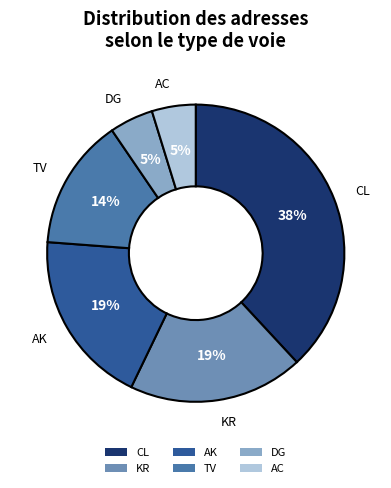

Is TV the majority of the pie?

No